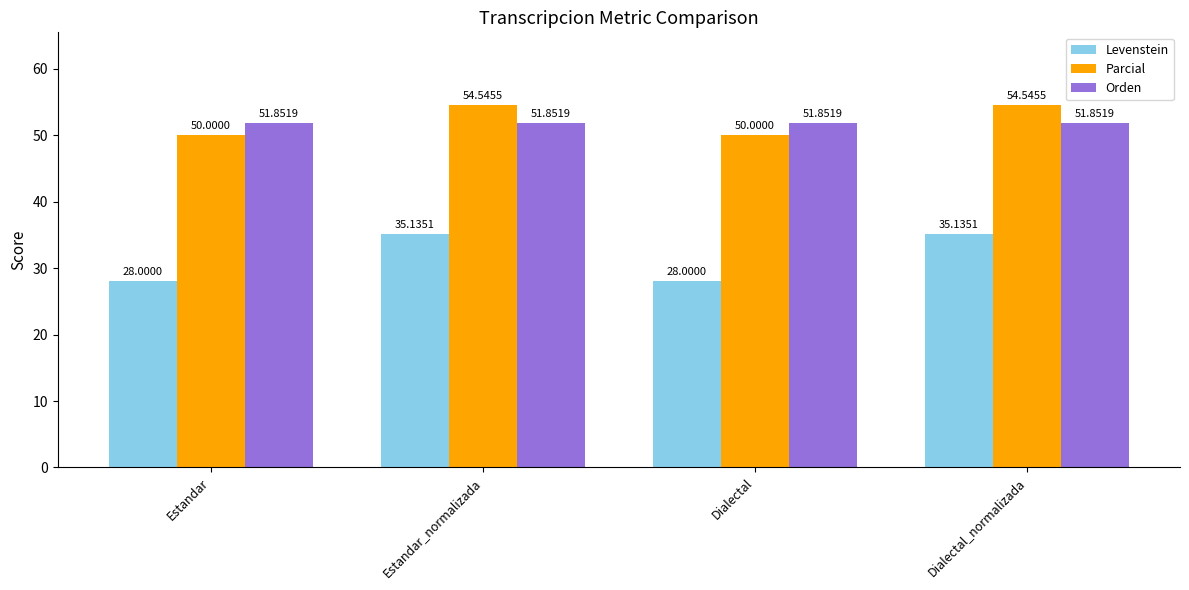

At Dialectal, list the series in order from largest to smallest.

Orden, Parcial, Levenstein